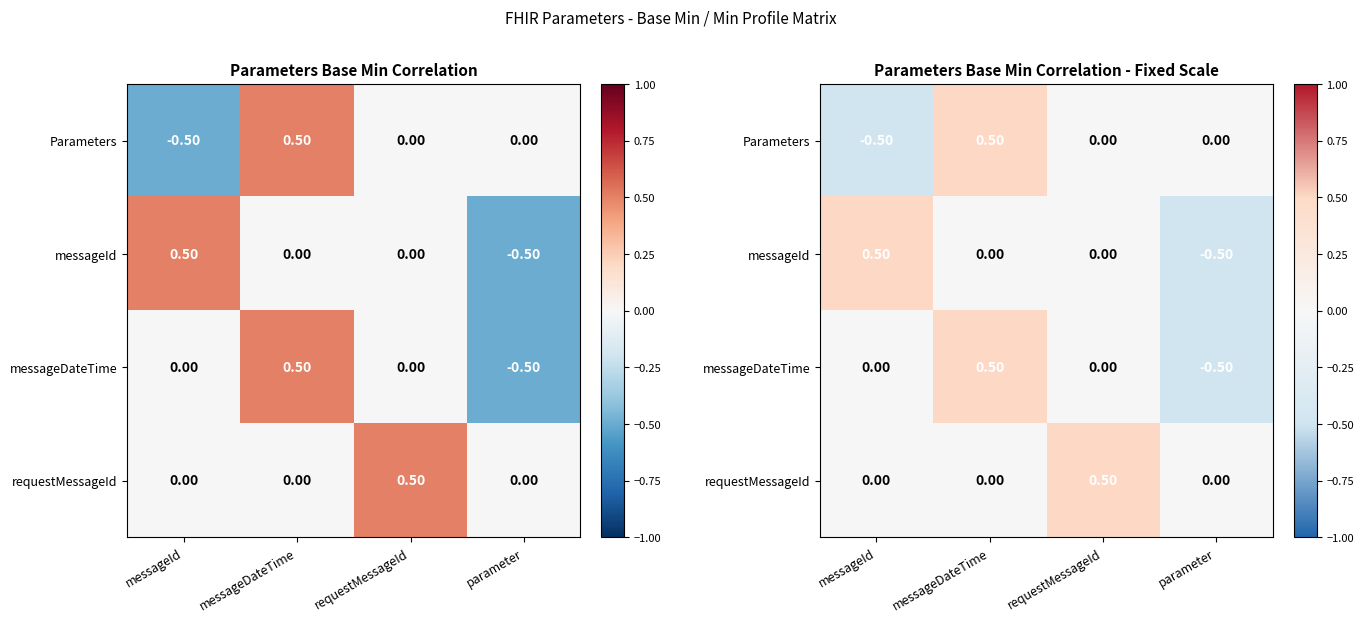

How many values in messageId are below zero?

1